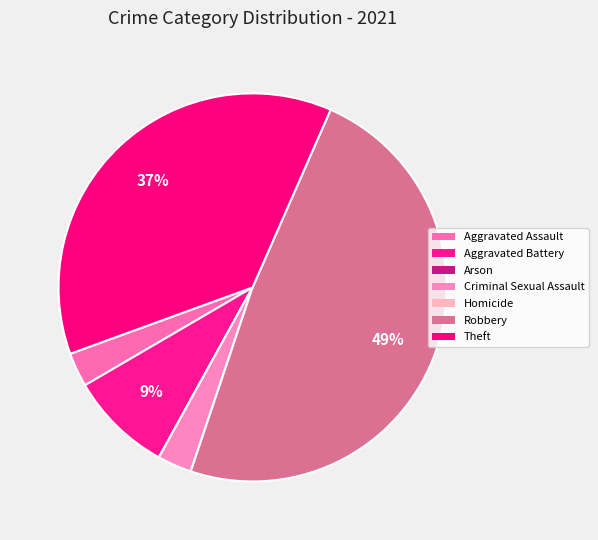

True or false: Theft accounts for 37% of the total.

True